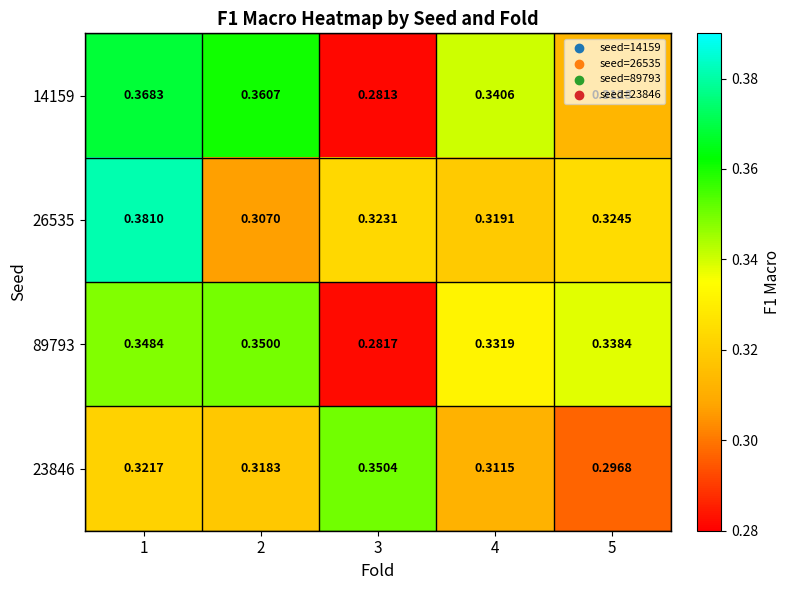

Is the value of 14159 at 4 greater than the value of 26535 at 2?

Yes